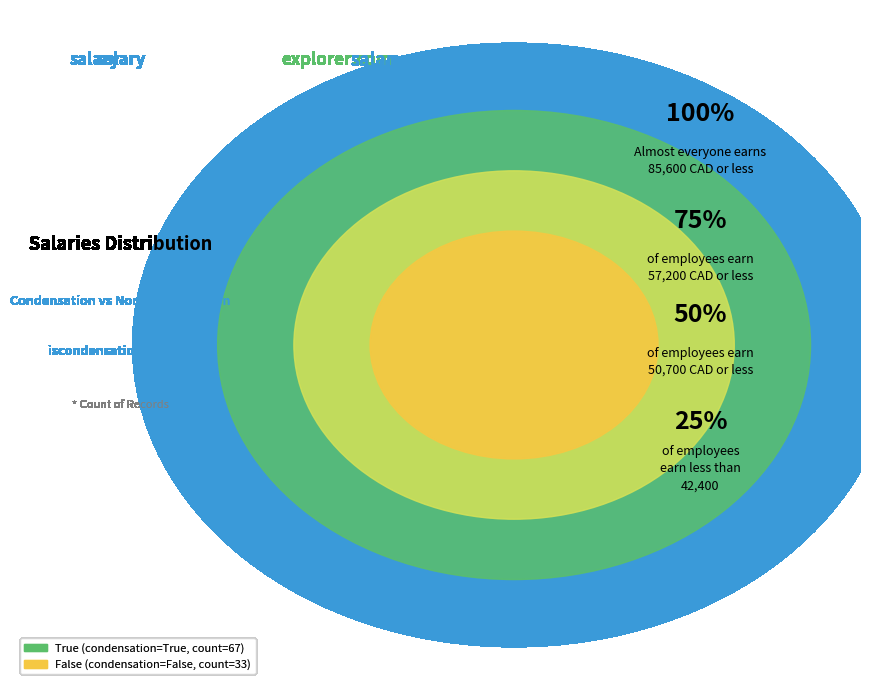

What percentage is the False slice, to the nearest percent?

33%